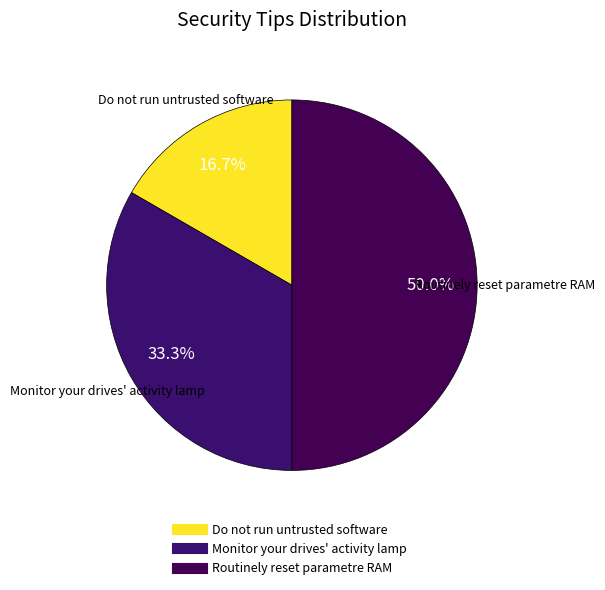

To the nearest percent, what is the combined percentage of Monitor your drives' activity lamp and Routinely reset parametre RAM?

83%